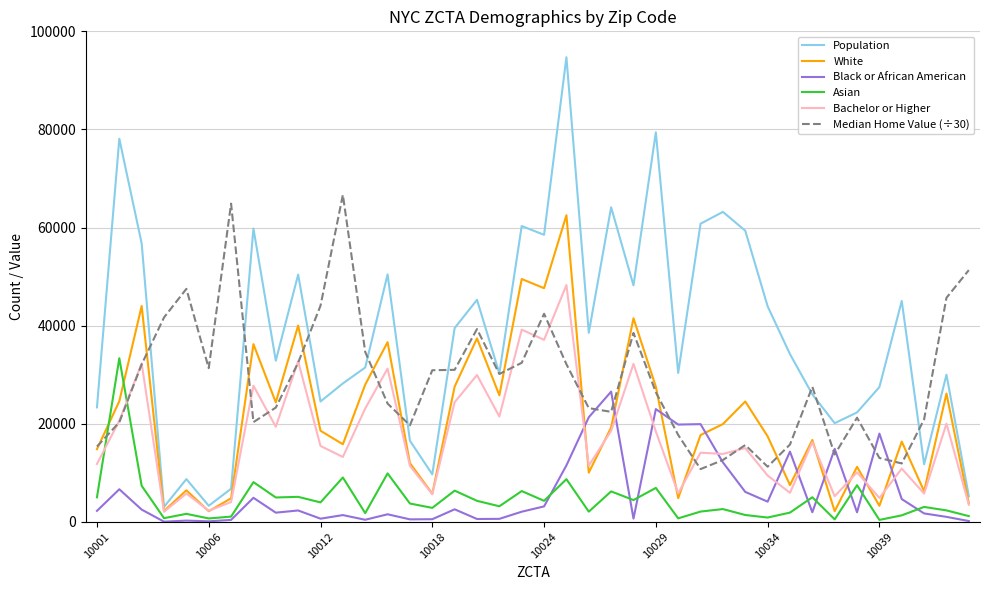

Rank the series by their maximum value, from lowest to highest.

Black or African American, Asian, Bachelor or Higher, White, Median Home Value (÷30), Population